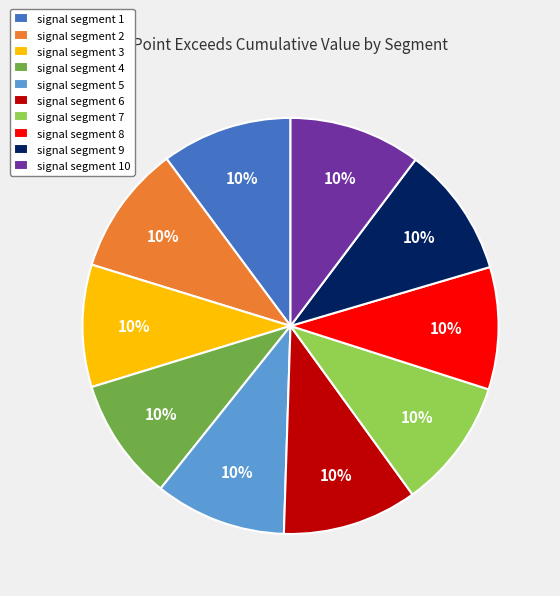

Is there a majority slice in this chart?

No